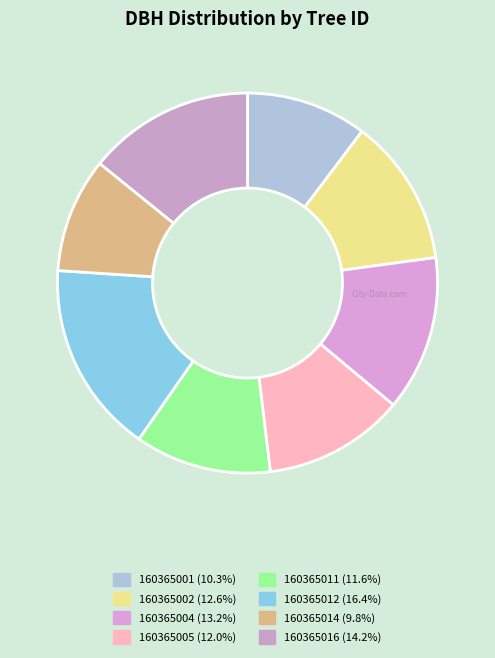

Do 160365016 and 160365001 together represent more than half of the pie?

No